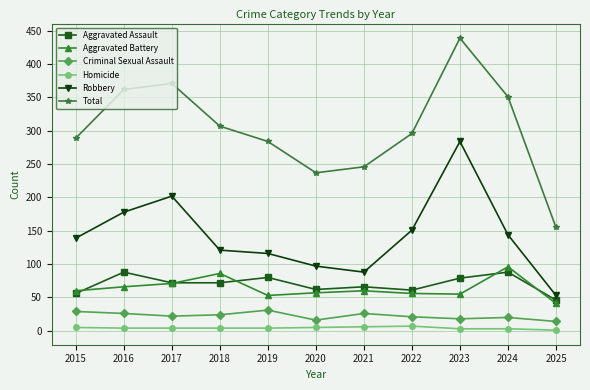

How many interior local valleys does the Total series have?

1